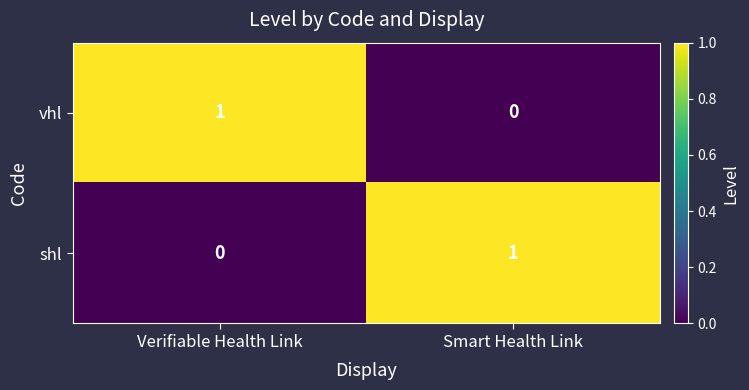

Rank the categories by vhl value from highest to lowest.

Verifiable Health Link, Smart Health Link